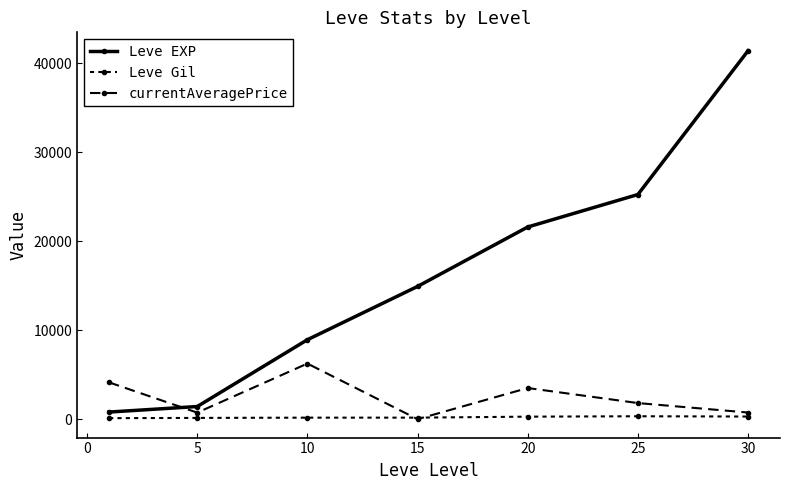

True or false: Leve Gil and currentAveragePrice cross at least once.

True